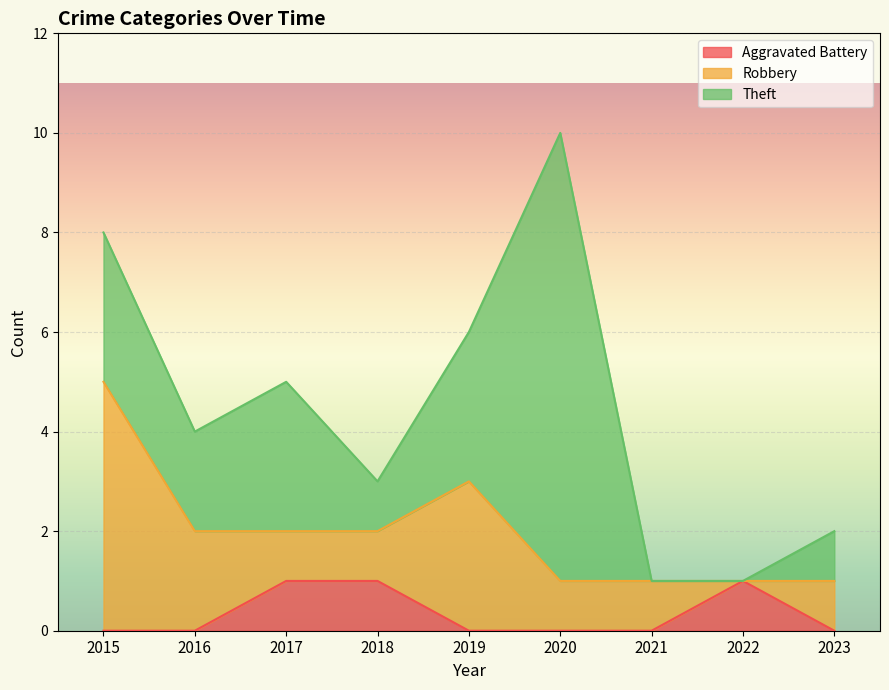

At which label is Theft closest to 4?

2015